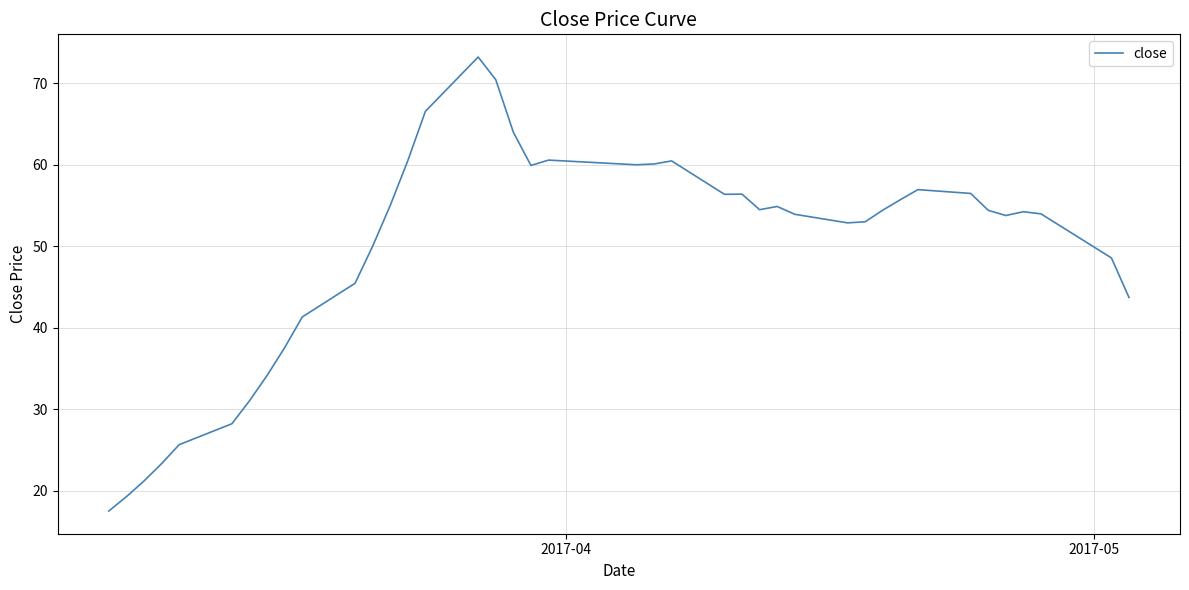

Does the chart display data point markers on the line(s)?

No